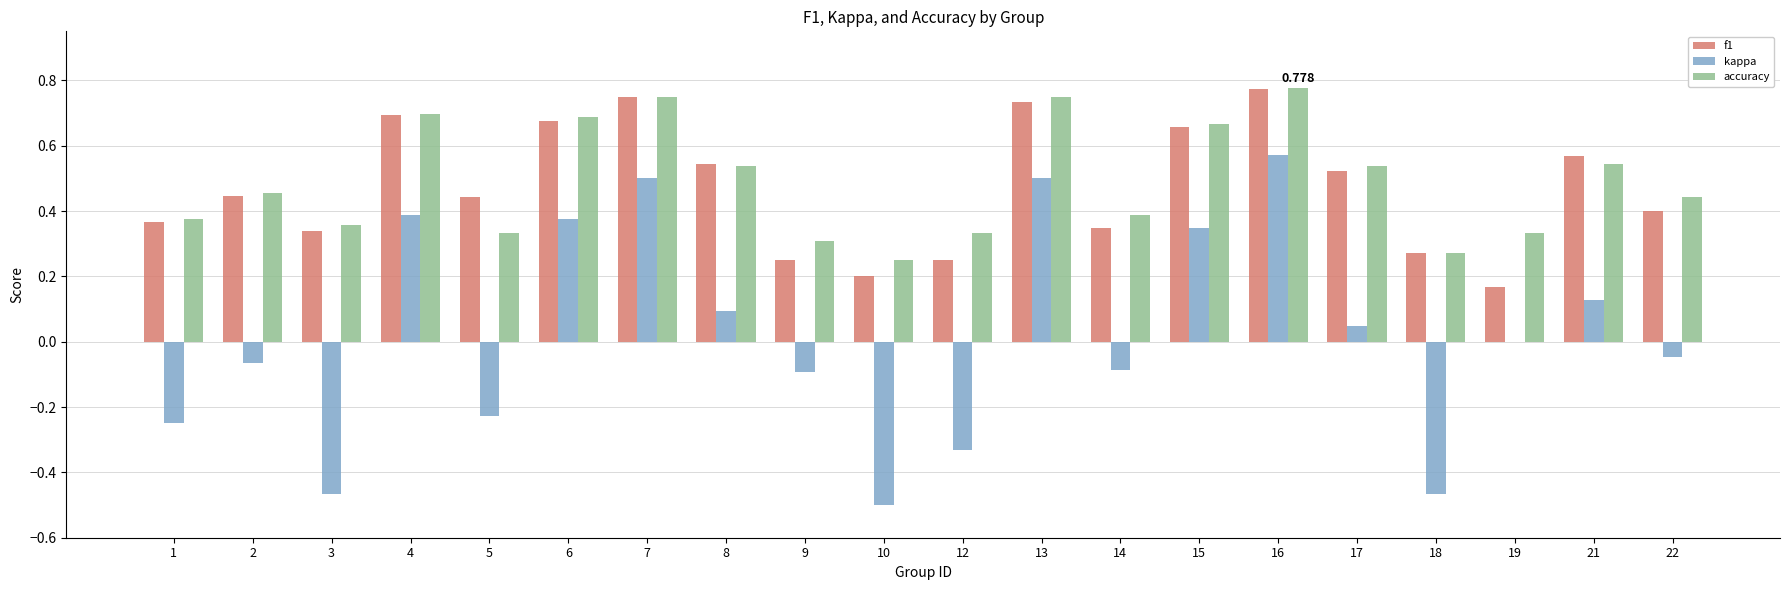

At which category is the sum across all series the highest?

16